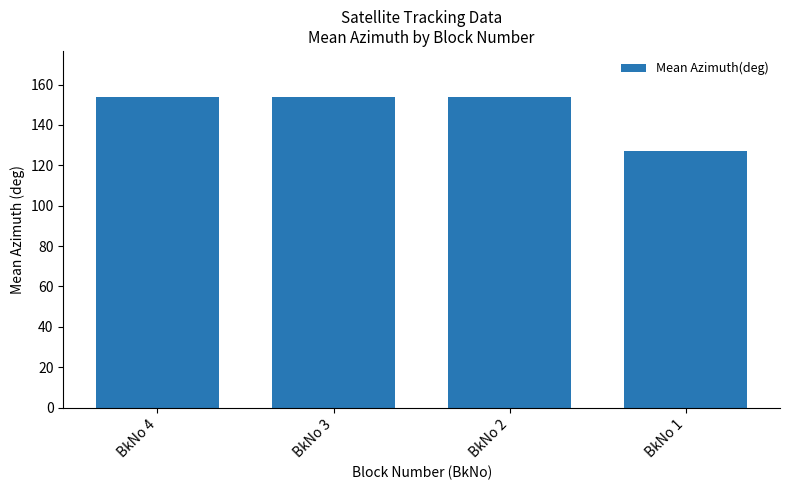

Is it true that the value at BkNo 2 is 274.5?

False